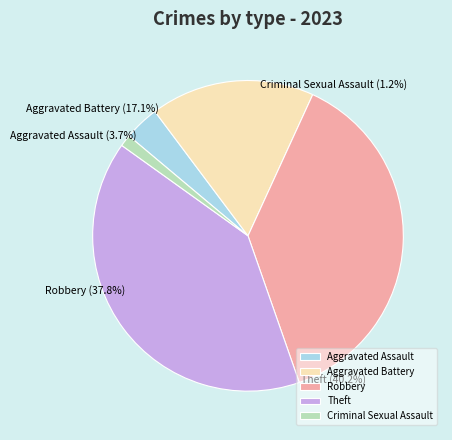

How many segments does this pie chart have?

5